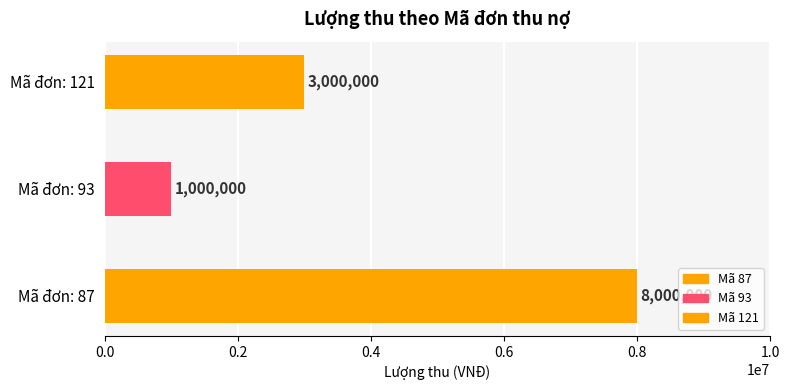

List the labels in order of value, smallest first.

93, 121, 87